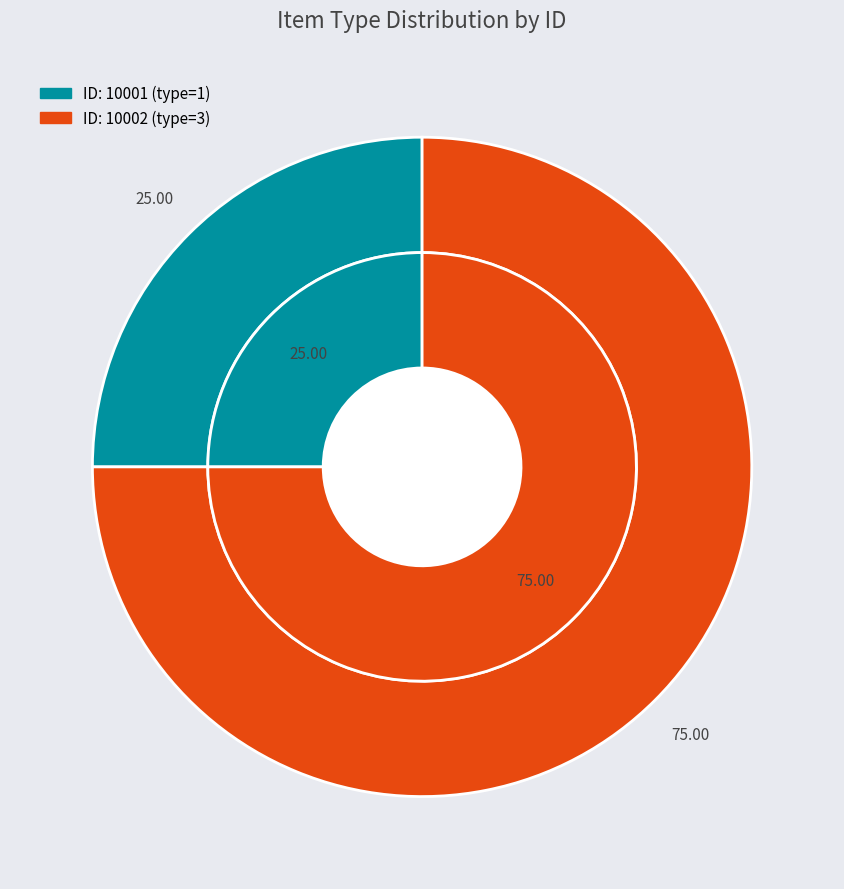

To the nearest percent, what is the difference between the 10002 and 10001 slice percentages?

50%